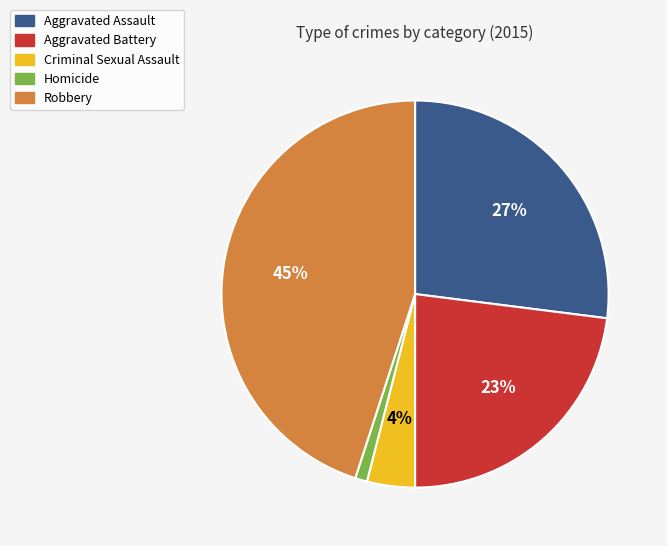

Is the sum of Homicide and Robbery greater than half?

No